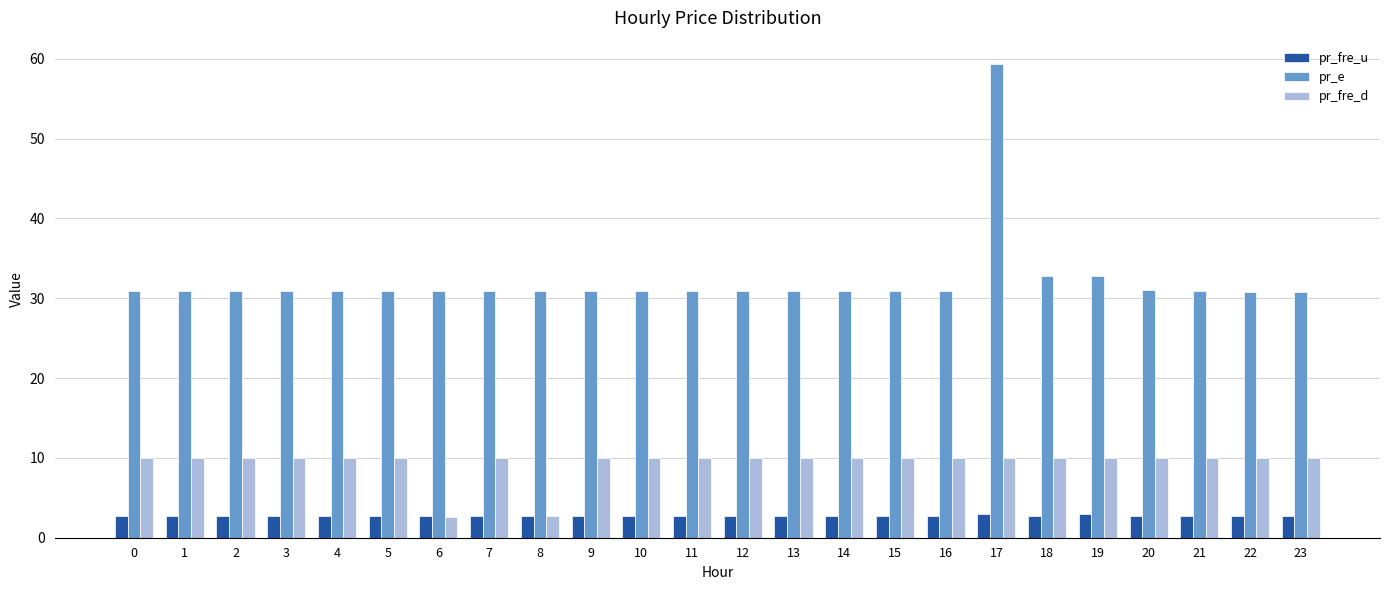

What value does the pr_fre_d series have at 5?

10.0